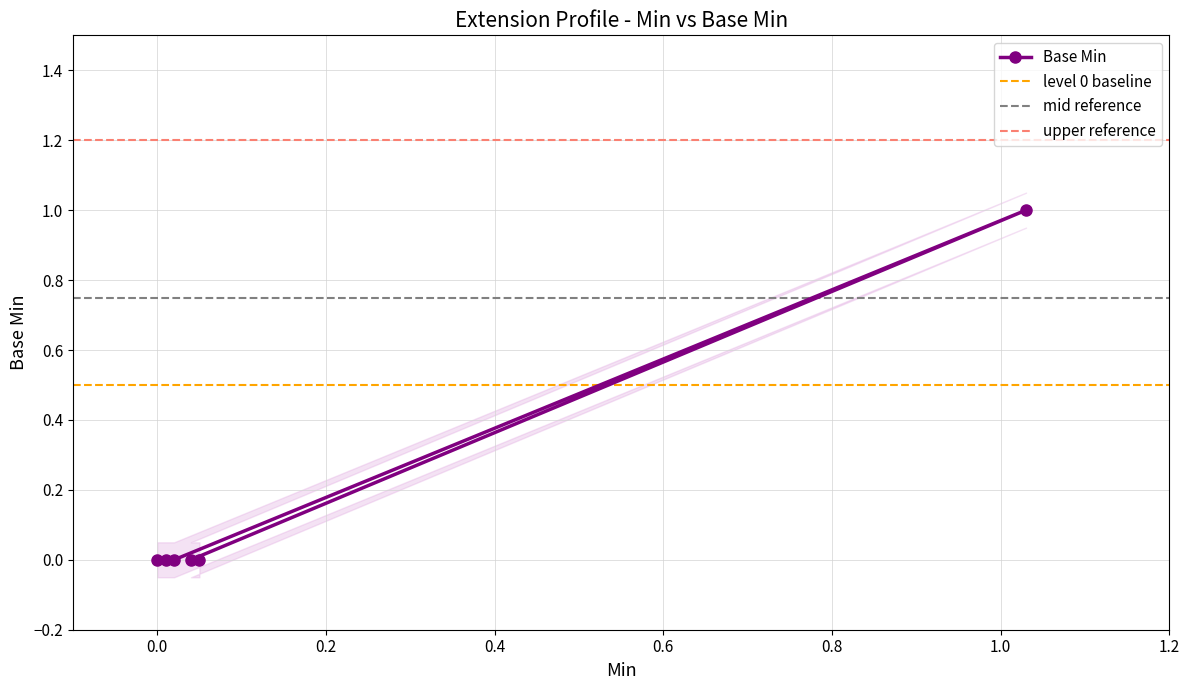

Count the number of data series in this chart.

1